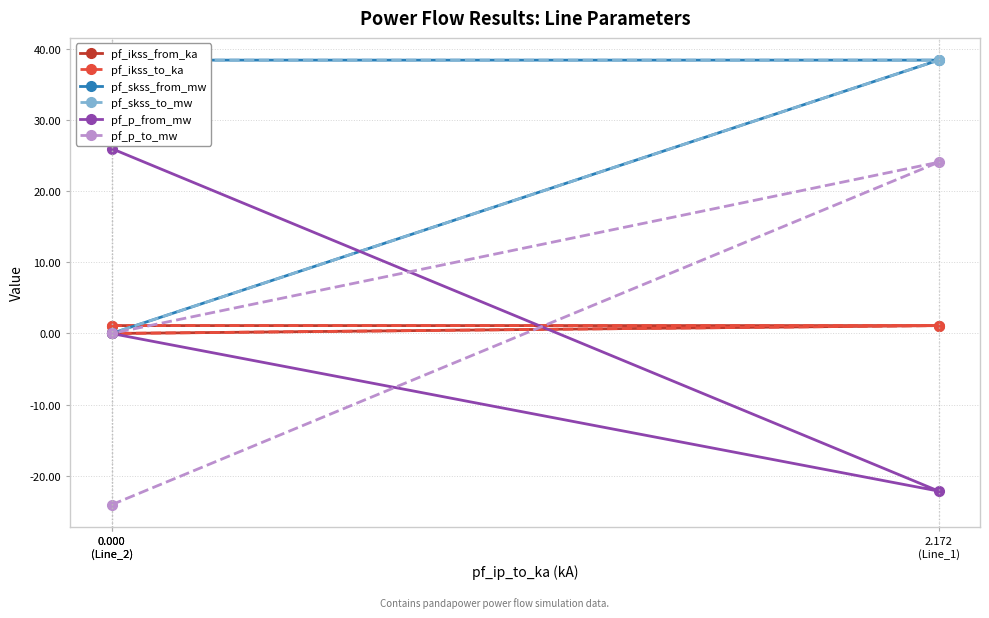

Between 0.000
(Line_2) and 2.172
(Line_1), which series saw the biggest shift?

pf_p_to_mw